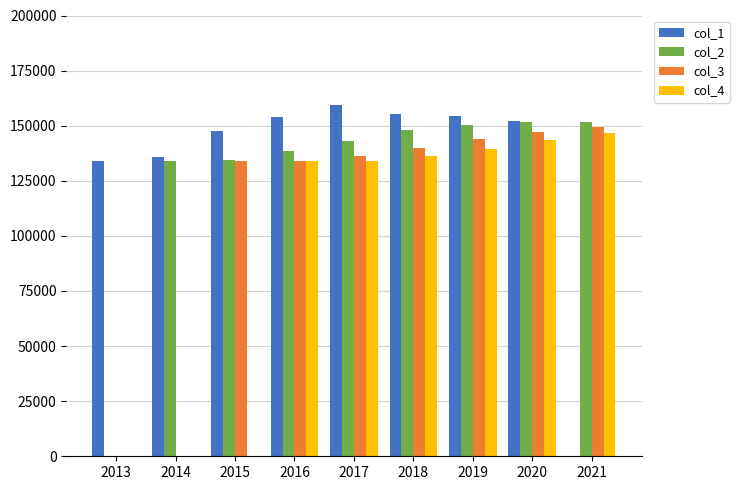

What is the sum of the col_1 values at 2013 and 2019?

288467.0